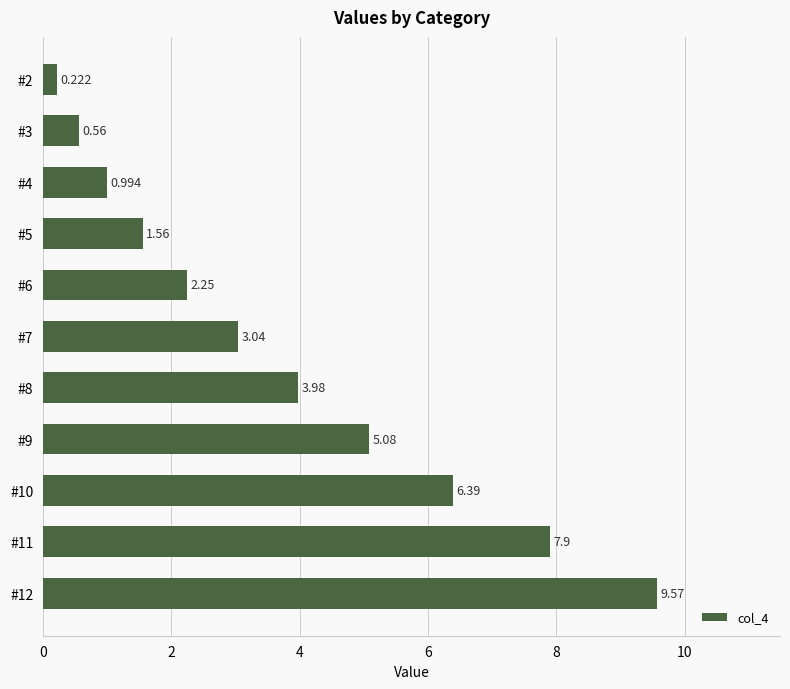

How many values exceed 3?

6